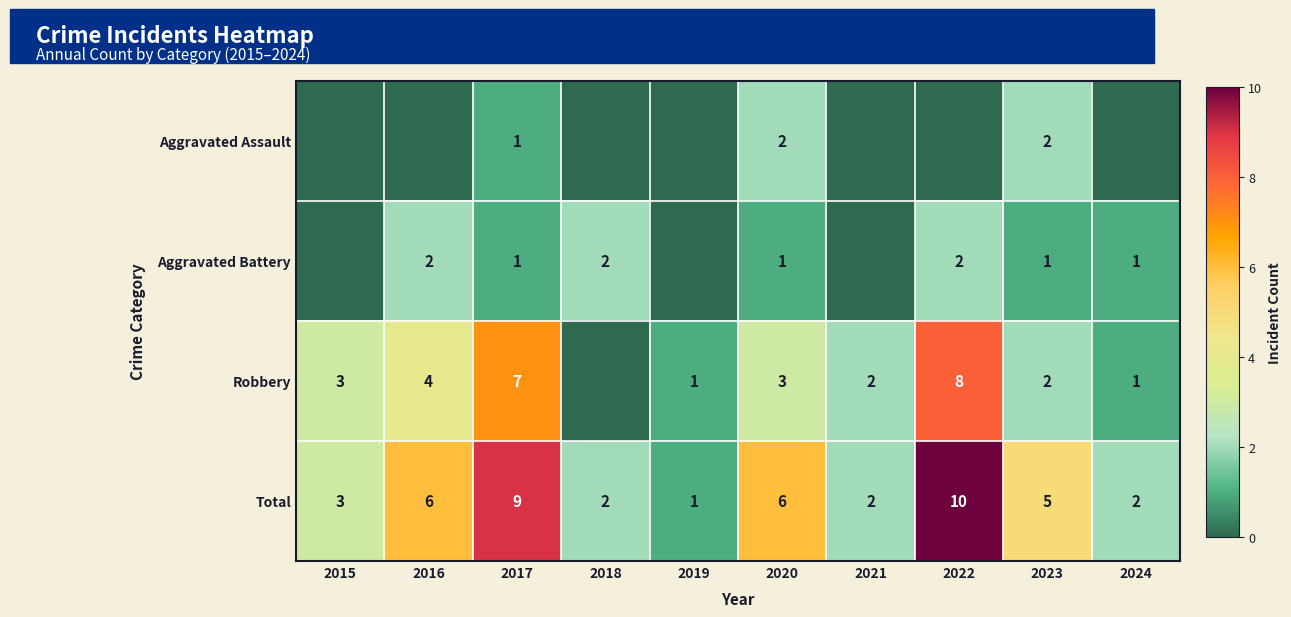

The Total series shows 6 at 2022. True or false?

False